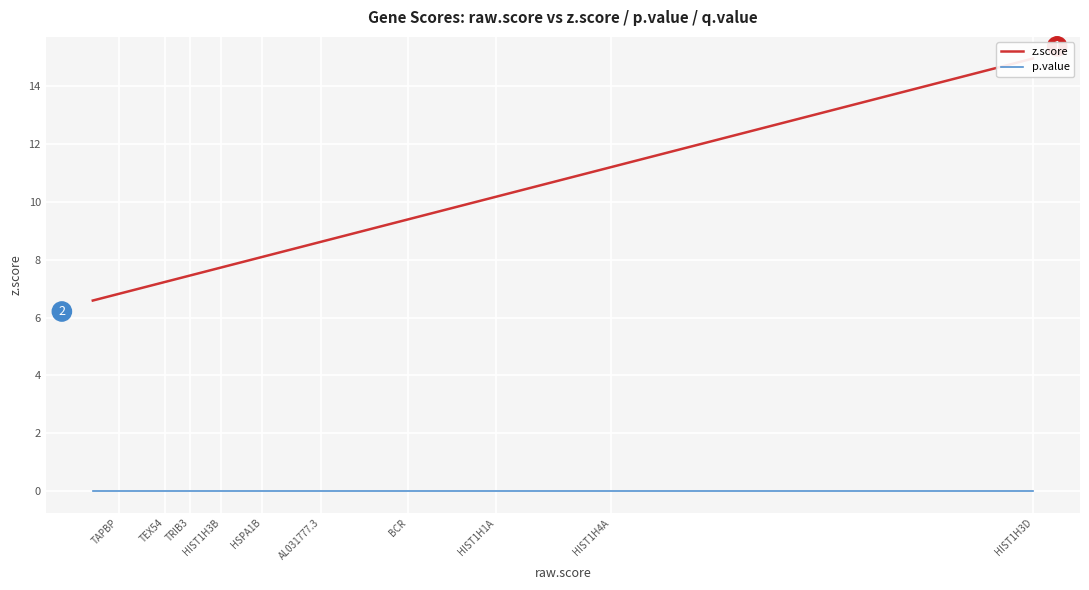

Rank the series by their maximum value, from lowest to highest.

p.value, z.score